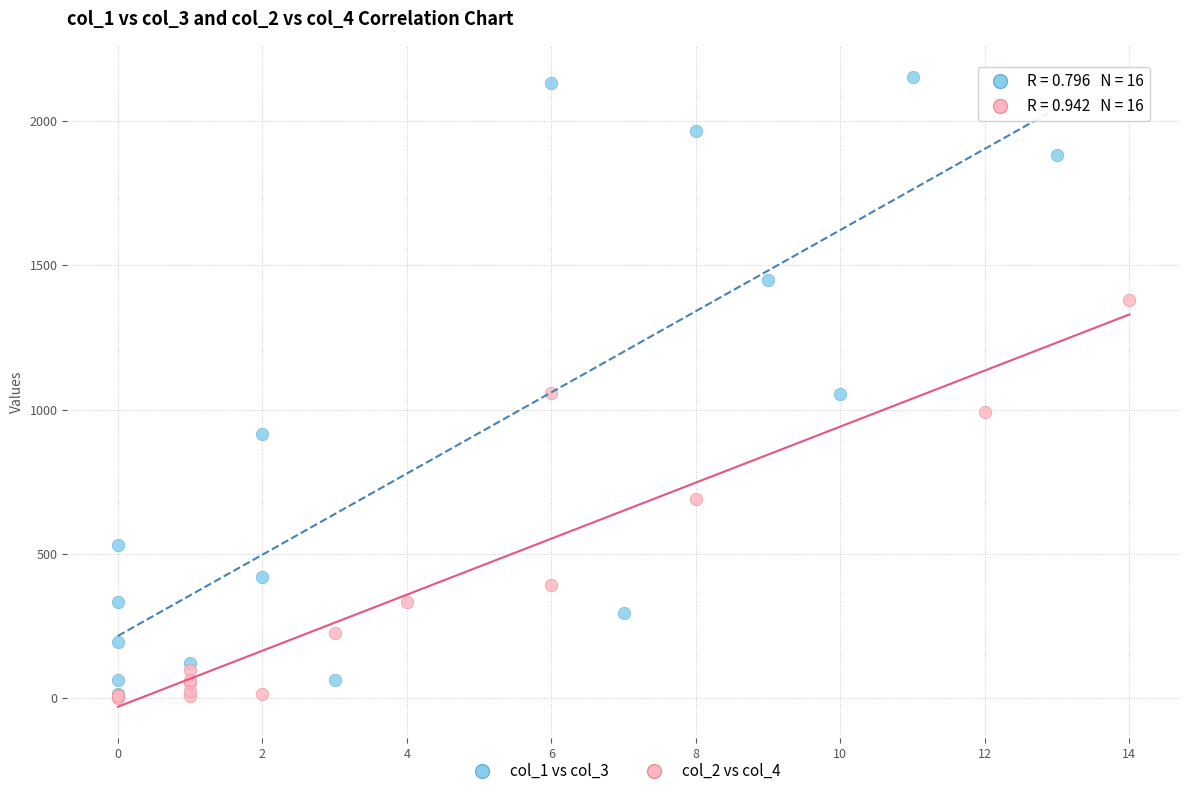

Which series reaches the maximum Y coordinate?

col_1 vs col_3